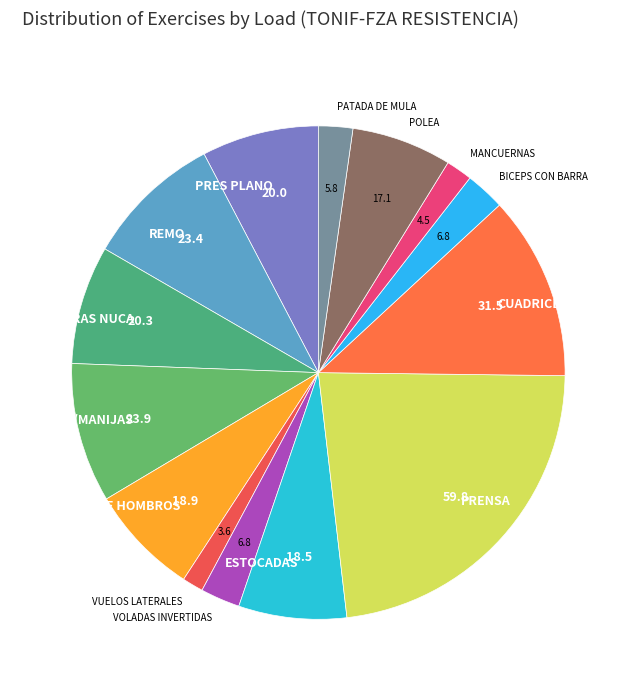

The DORSAL C/MANIJAS slice represents 24% of the pie. True or false?

False